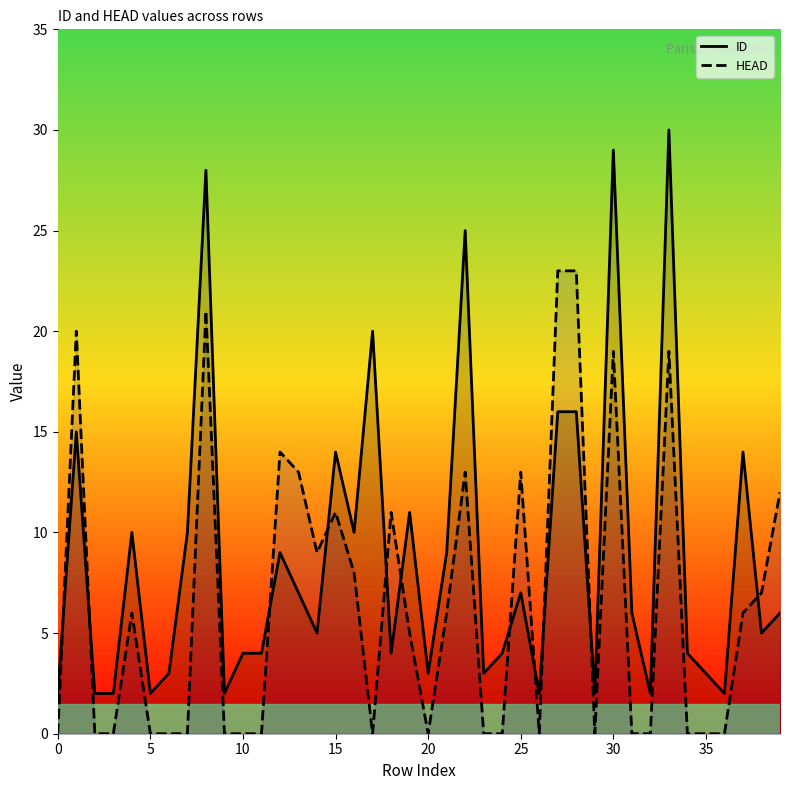

Where is the first local minimum for HEAD?

14